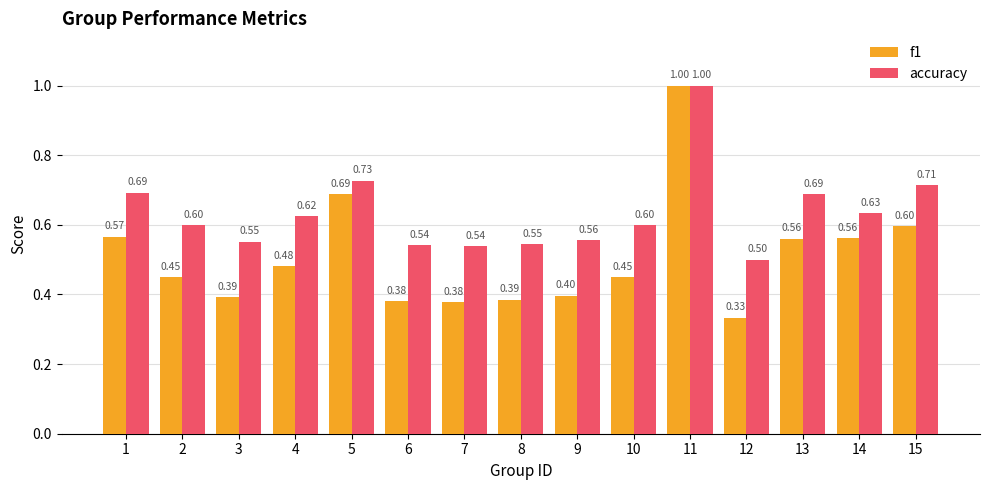

How many bars are there in total?

30